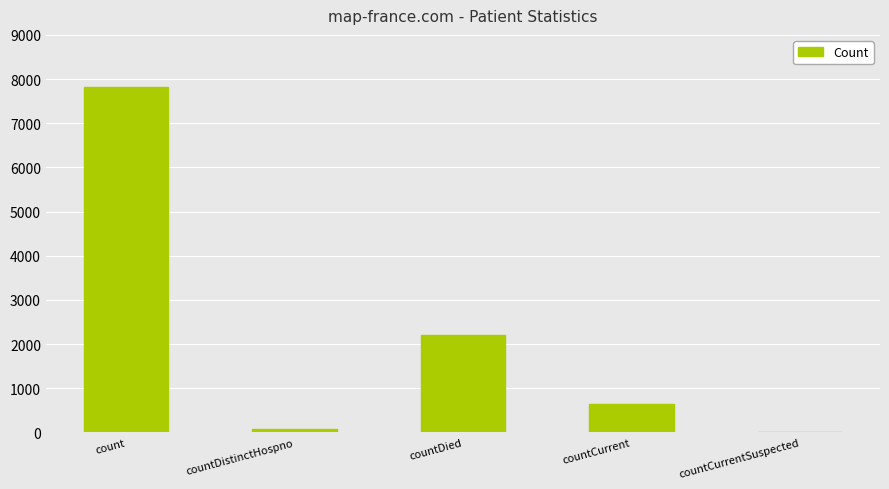

What is the sum of all values?

10753